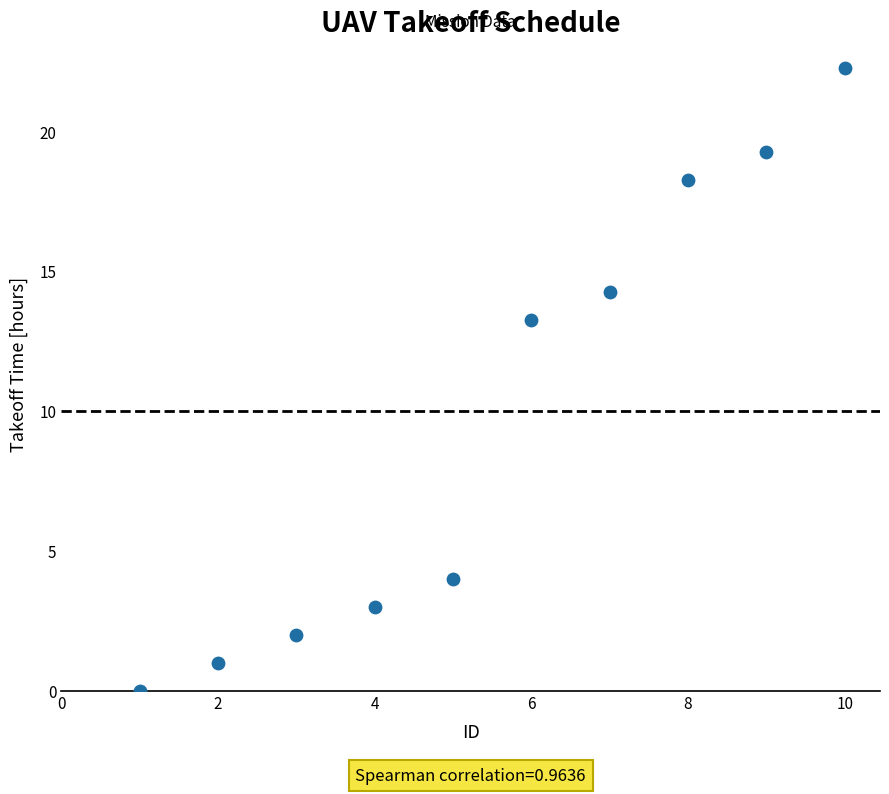

What is the average Y value?

9.7